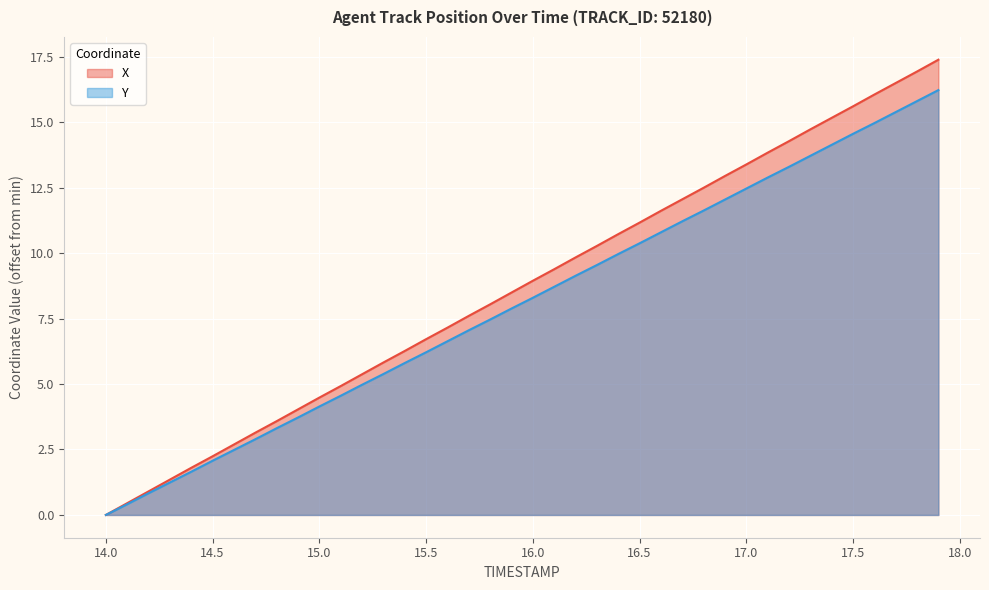

How many positive values does the Y series have?

39